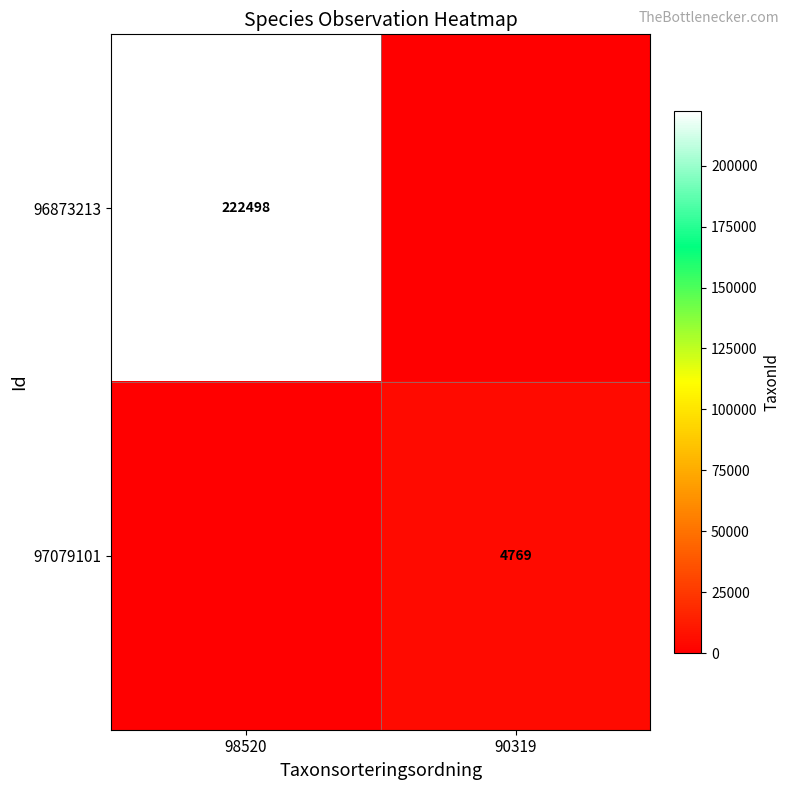

The value of 96873213 at 98520 is 222498. True or false?

True